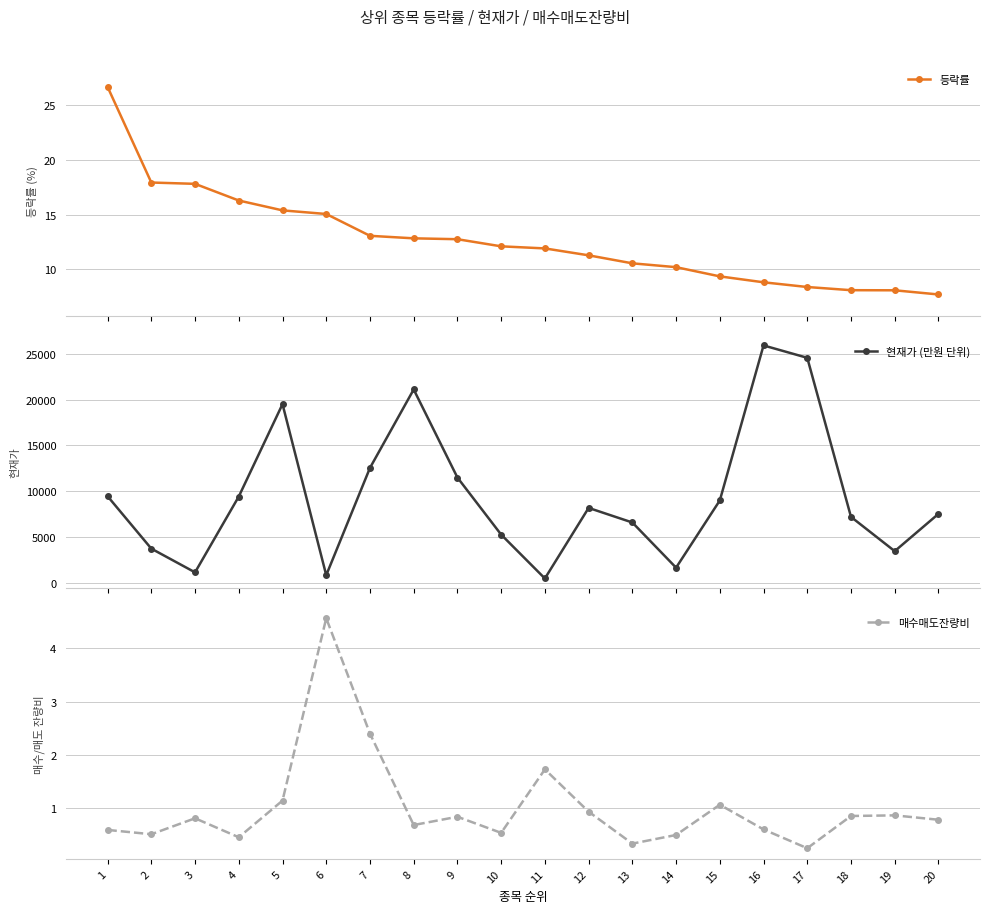

Count the number of categories in the chart.

20